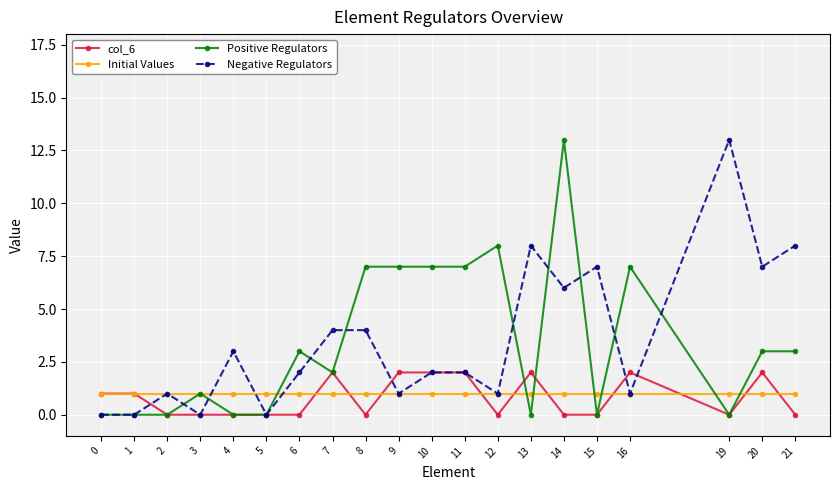

Which series changed the most between 1 and 7?

Negative Regulators